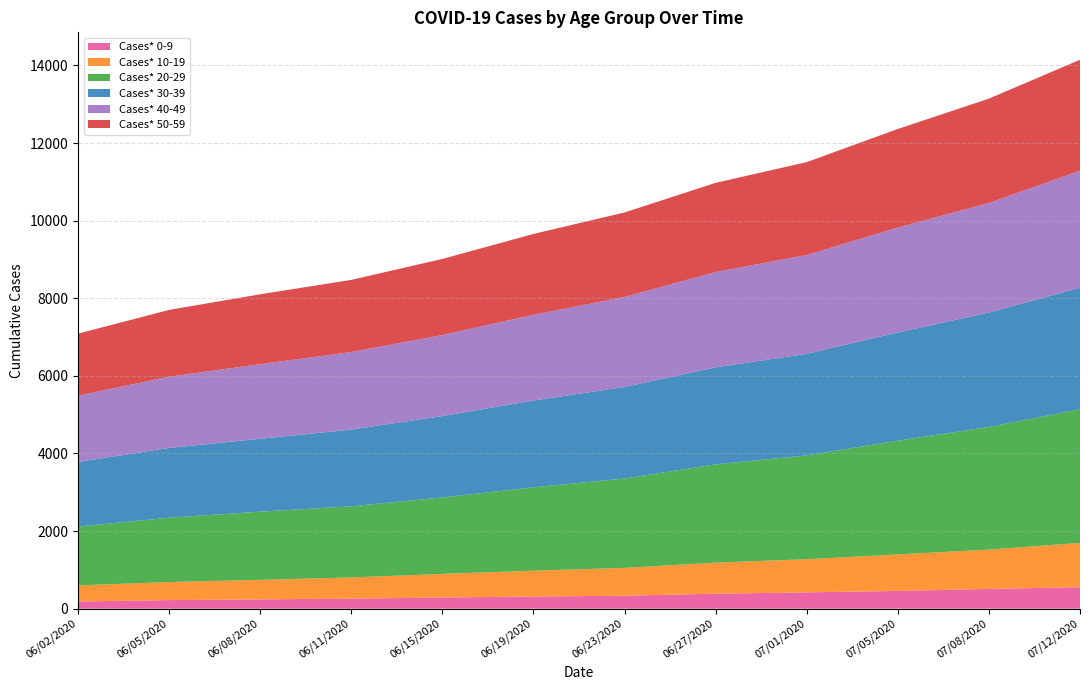

Reading right to left, extract all data points from this chart.

Cases* 0-9: 07/12/2020=556	07/08/2020=510	07/05/2020=458	07/01/2020=422	06/27/2020=387	06/23/2020=335	06/19/2020=315	06/15/2020=288	06/11/2020=260	06/08/2020=241	06/05/2020=222	06/02/2020=186
Cases* 10-19: 07/12/2020=1140	07/08/2020=1013	07/05/2020=941	07/01/2020=853	06/27/2020=800	06/23/2020=717	06/19/2020=665	06/15/2020=609	06/11/2020=546	06/08/2020=502	06/05/2020=466	06/02/2020=414
Cases* 20-29: 07/12/2020=3446	07/08/2020=3161	07/05/2020=2931	07/01/2020=2676	06/27/2020=2533	06/23/2020=2303	06/19/2020=2148	06/15/2020=1971	06/11/2020=1833	06/08/2020=1758	06/05/2020=1657	06/02/2020=1516
Cases* 30-39: 07/12/2020=3129	07/08/2020=2947	07/05/2020=2790	07/01/2020=2617	06/27/2020=2500	06/23/2020=2359	06/19/2020=2237	06/15/2020=2097	06/11/2020=1977	06/08/2020=1878	06/05/2020=1798	06/02/2020=1666
Cases* 40-49: 07/12/2020=3015	07/08/2020=2824	07/05/2020=2702	07/01/2020=2546	06/27/2020=2456	06/23/2020=2320	06/19/2020=2209	06/15/2020=2087	06/11/2020=1999	06/08/2020=1923	06/05/2020=1836	06/02/2020=1708
Cases* 50-59: 07/12/2020=2859	07/08/2020=2689	07/05/2020=2541	07/01/2020=2394	06/27/2020=2298	06/23/2020=2177	06/19/2020=2083	06/15/2020=1961	06/11/2020=1859	06/08/2020=1800	06/05/2020=1721	06/02/2020=1598